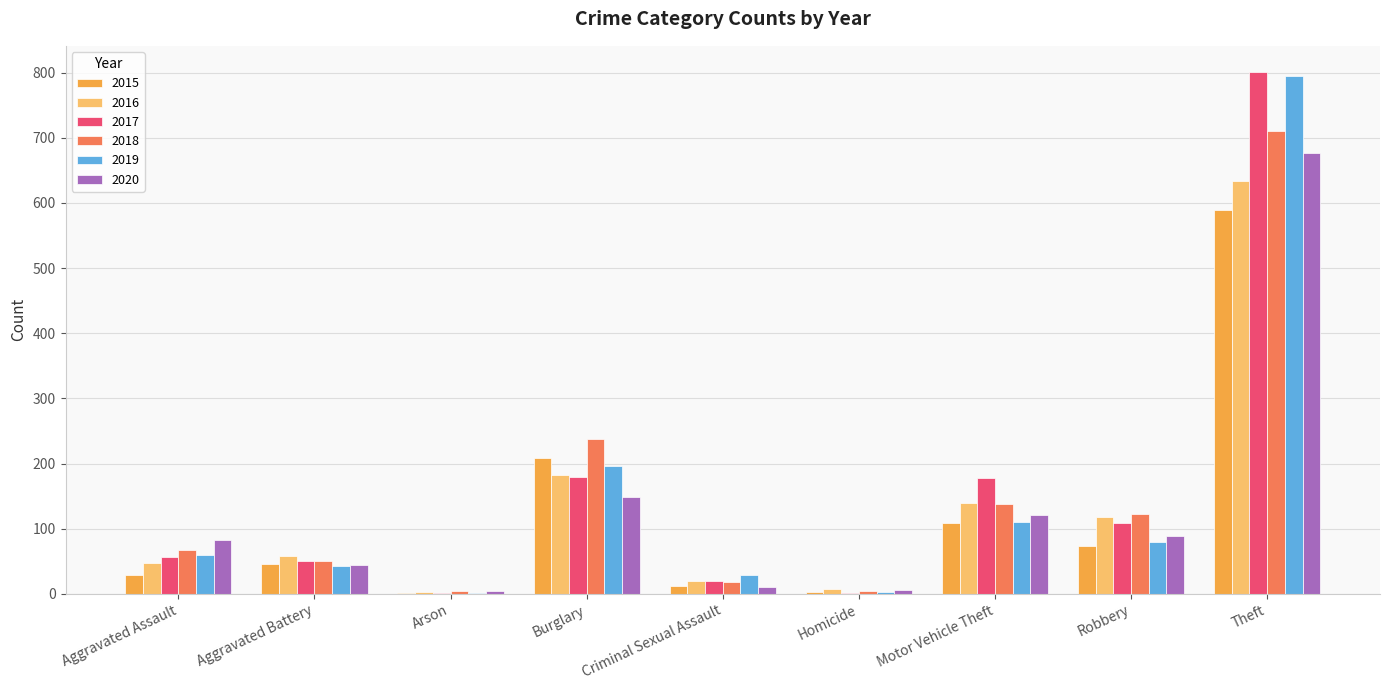

What is the difference between the 2019 values at Burglary and Theft?

599